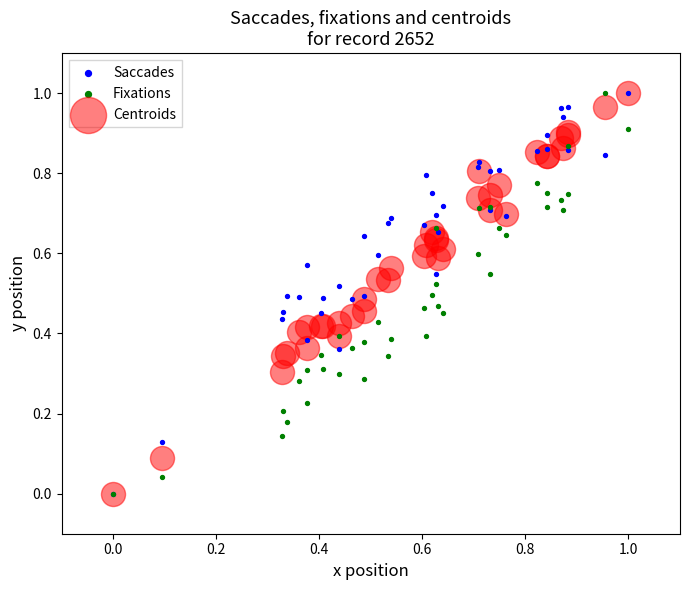

What are all the series names shown in the legend?

Saccades, Fixations, Centroids